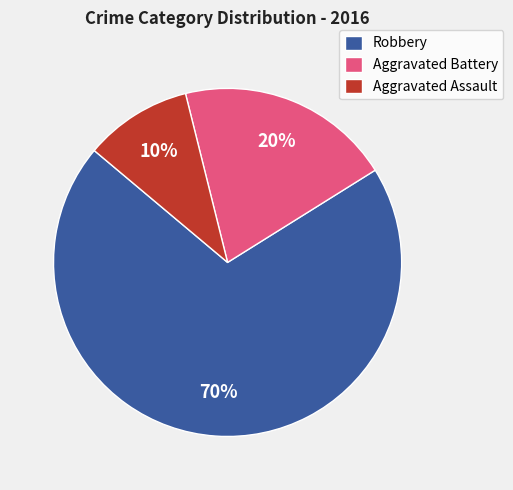

How many segments does this pie chart have?

3